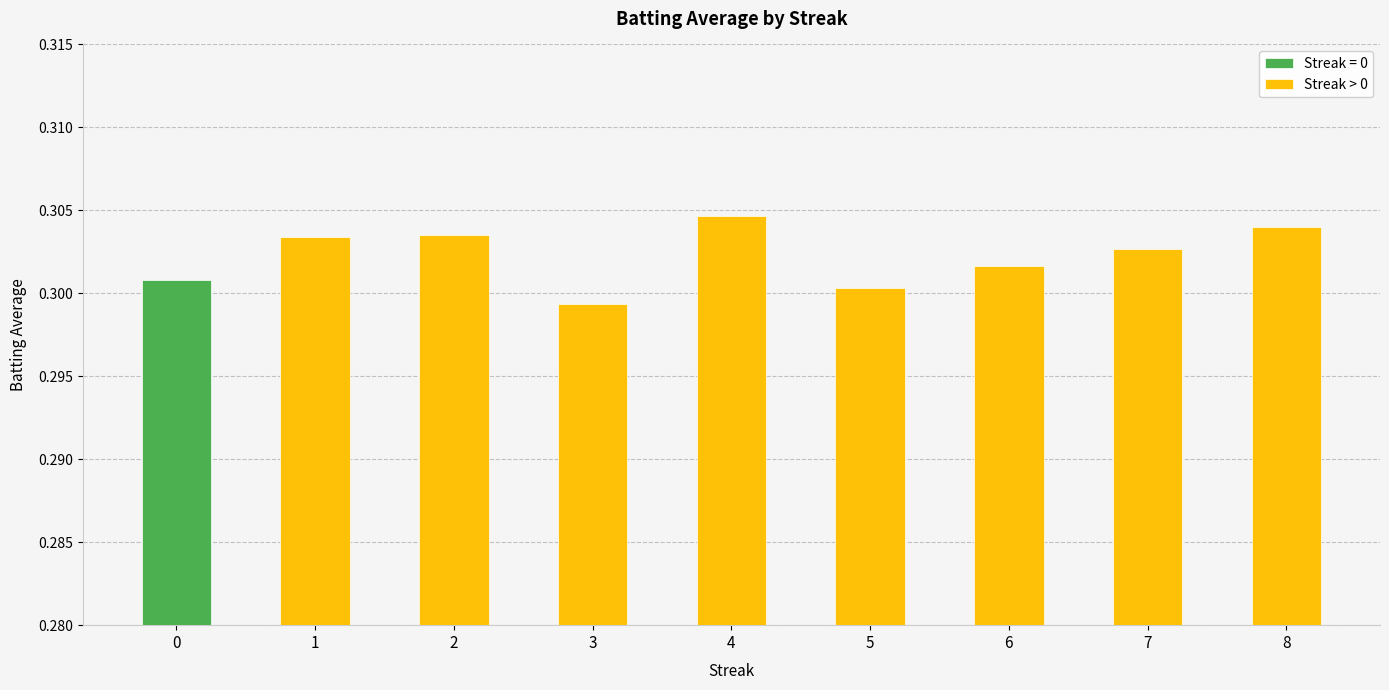

Does the chart contain any negative values?

No